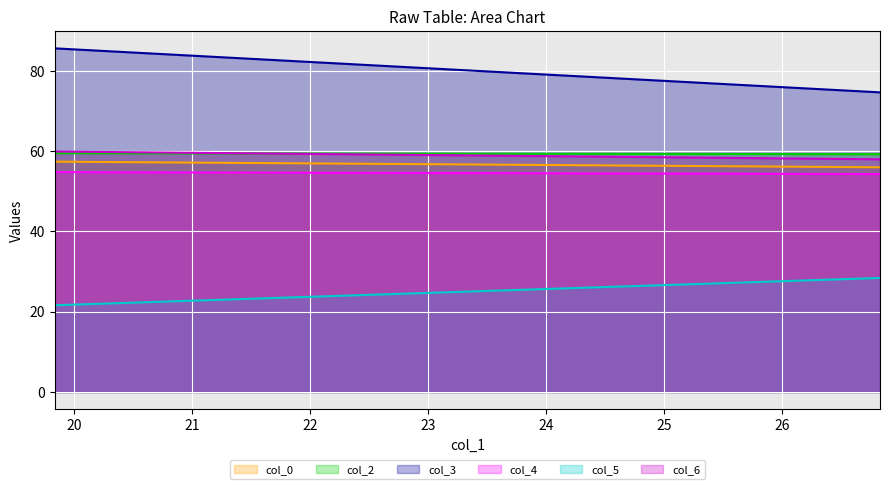

What is the label of the 1st point from the right?

26.83333333